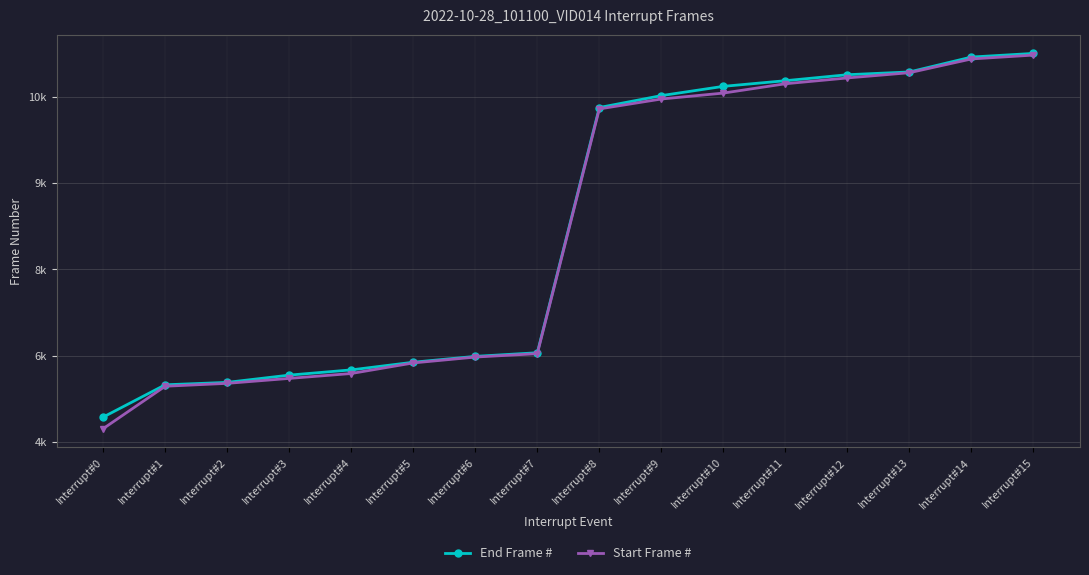

Is this an area chart (filled region under the line)?

No